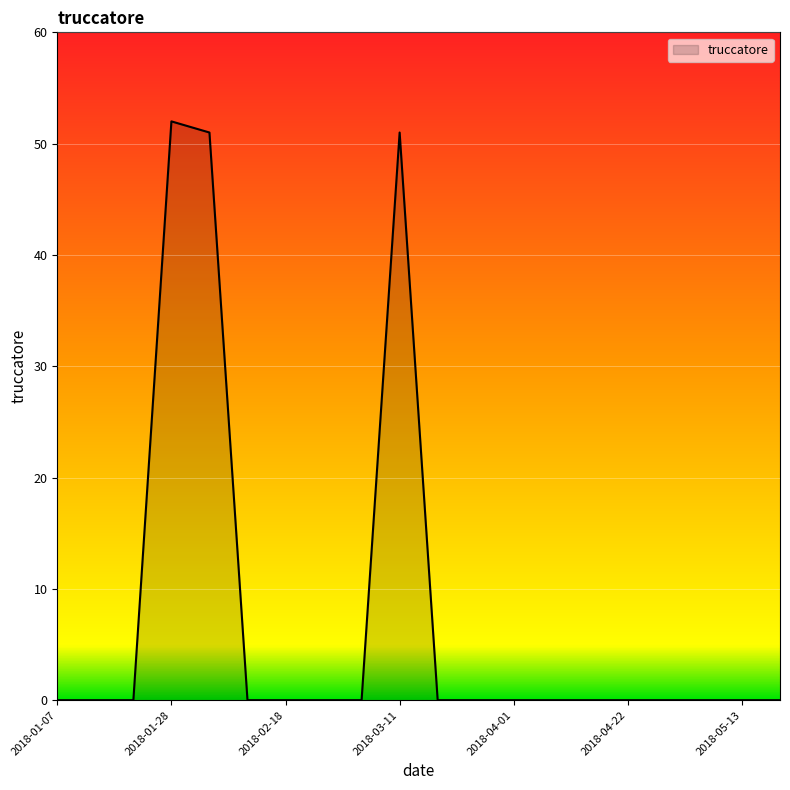

What is the maximum value shown in the chart?

52